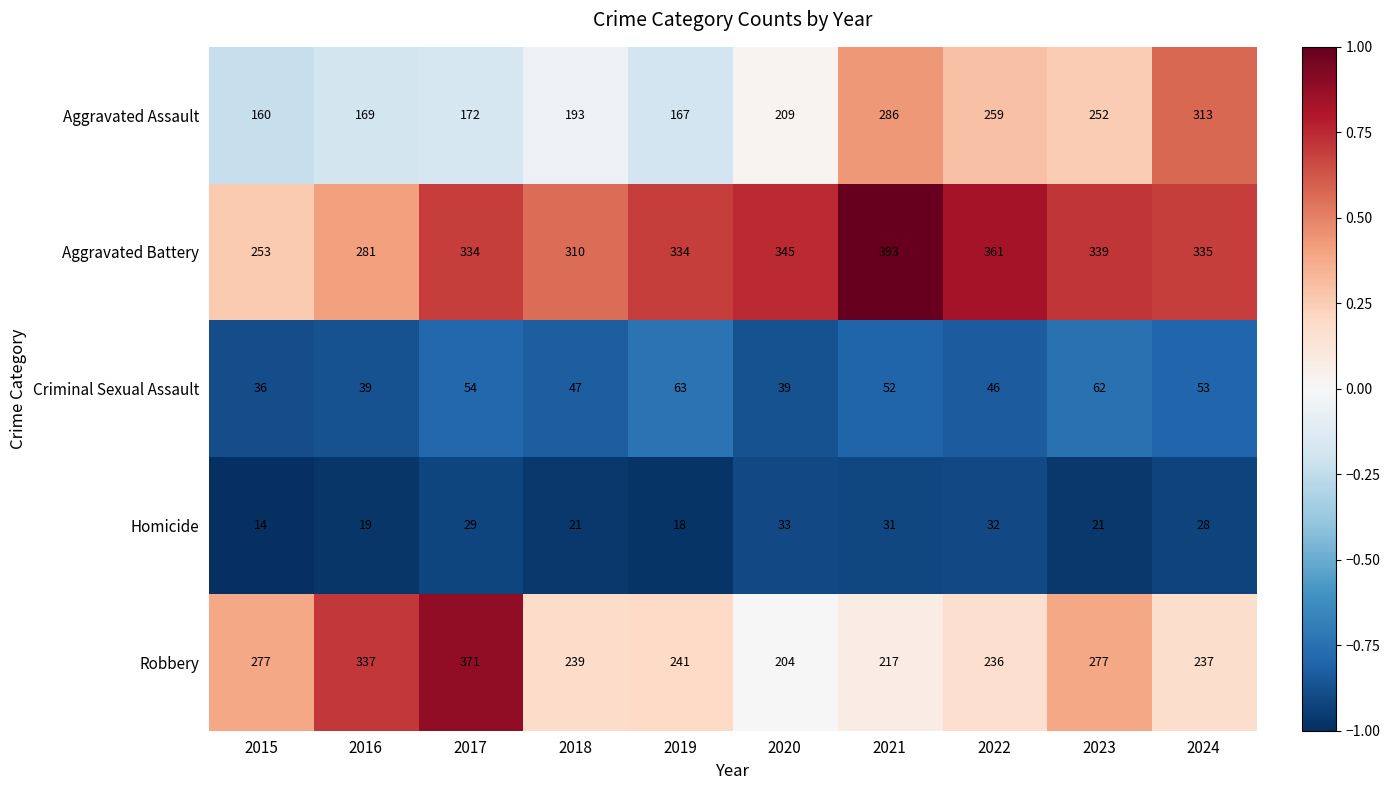

What is the sum of the Robbery values at 2020 and 2015?

481